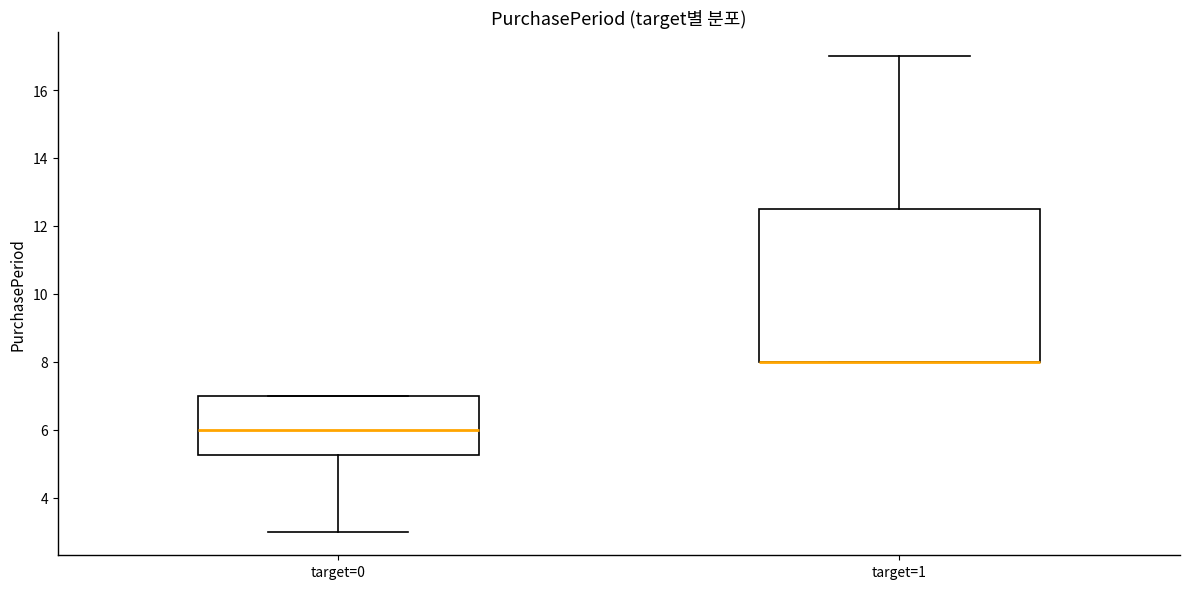

Where is the upper edge of the box for target=0 on the y-axis? The values are not printed on the chart, so give them approximately, as read against the axis.

7.0